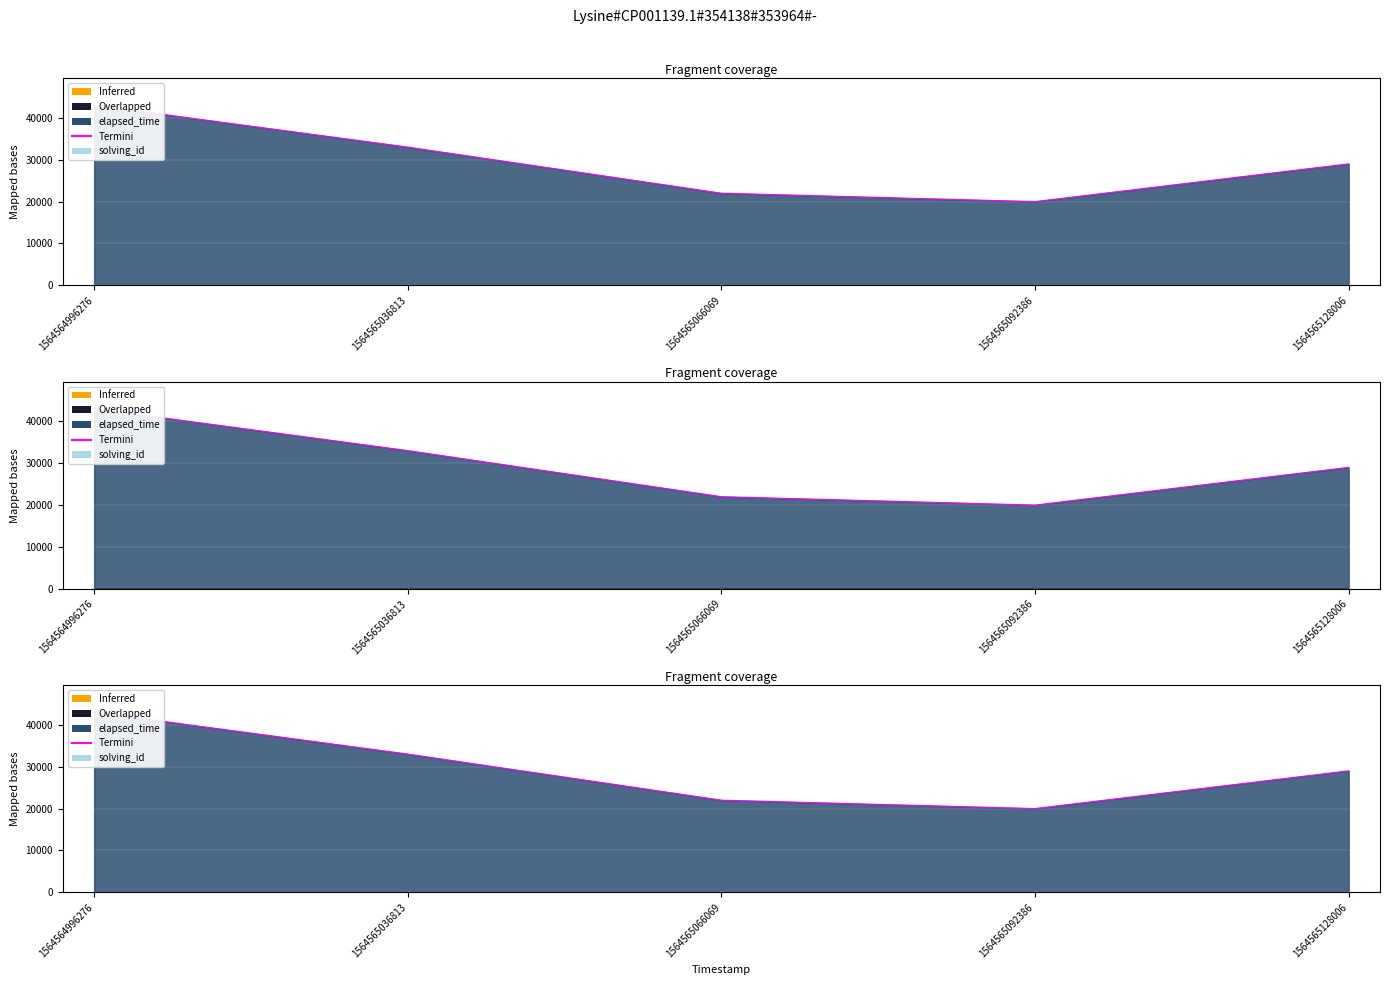

Where does the data first go above 29000?

1564564996276